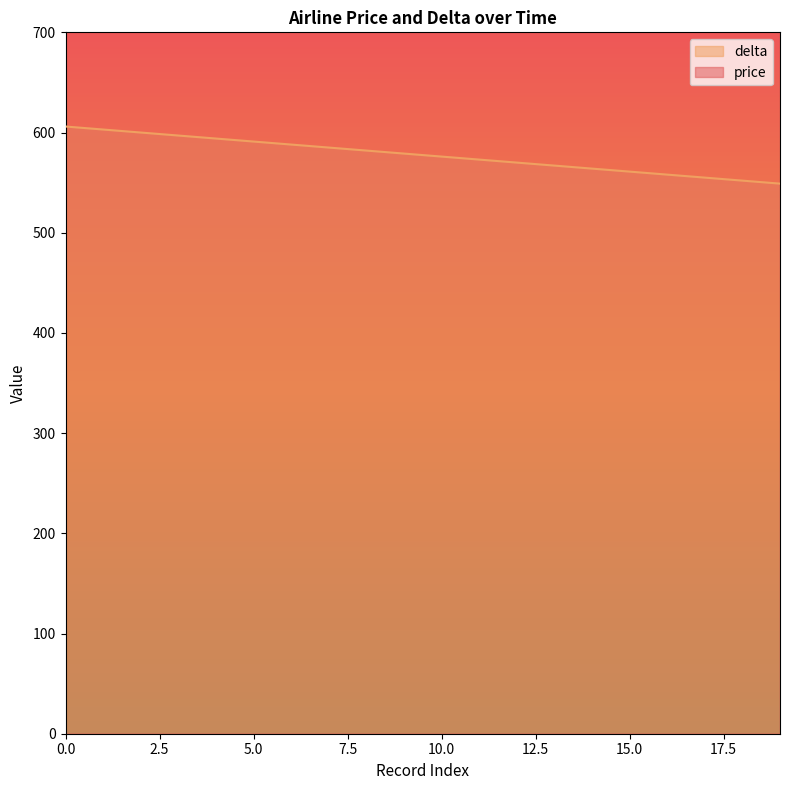

The value of price at 7 is 407. True or false?

False